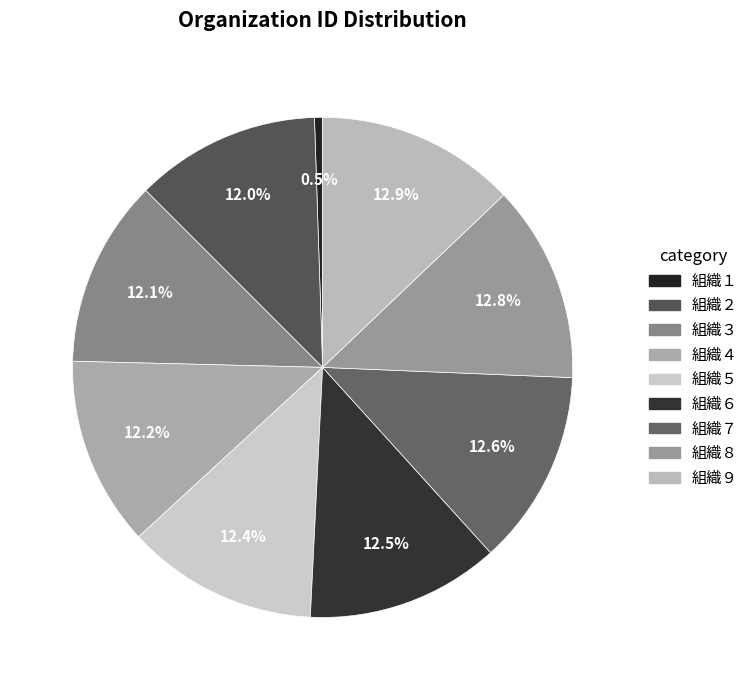

To the nearest percent, what is the average slice percentage?

11%